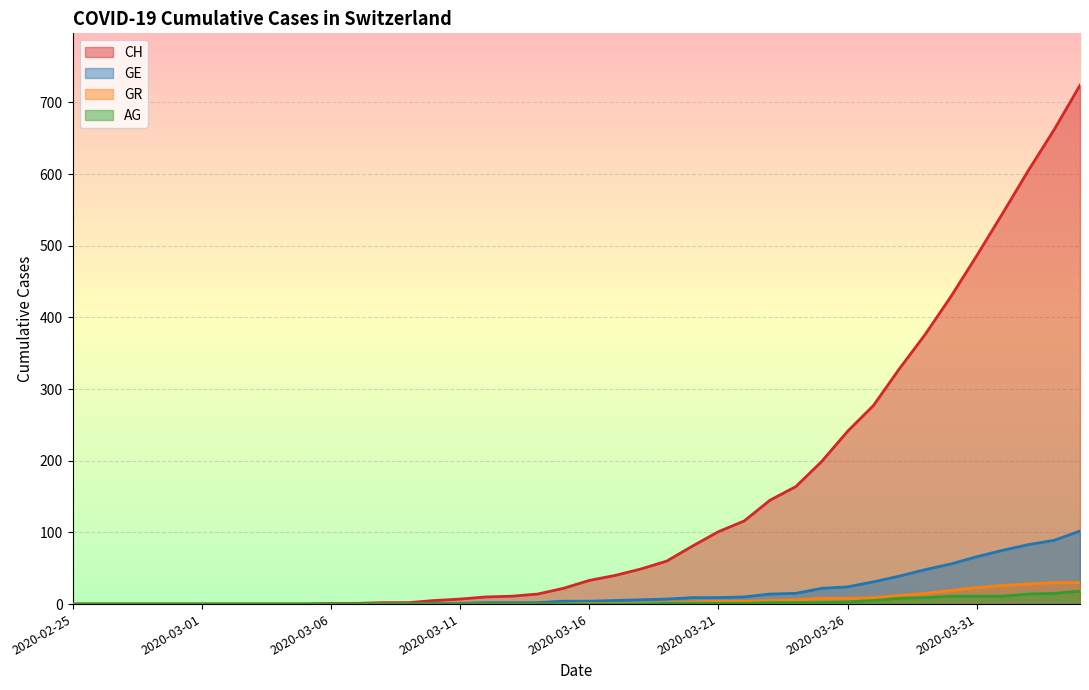

Reading right to left, extract all data points from this chart.

CH: 724	662	605	545	486	429	376	328	277	241	199	164	145	116	101	81	60	49	40	33	22	14	11	10	7	5	2	2	1	1	0	0	0	0	0	0	0	0	0	0
GE: 102	89	83	75	66	56	48	39	31	24	22	15	14	10	9	9	7	6	5	4	4	2	2	2	1	1	0	0	0	0	0	0	0	0	0	0	0	0	0	0
AG: 18	15	14	11	11	11	9	8	5	3	2	2	2	1	1	1	1	0	0	0	0	0	0	0	0	0	0	0	0	0	0	0	0	0	0	0	0	0	0	0
GR: 30	30	28	26	23	19	15	12	9	8	8	6	5	4	4	3	2	1	1	1	0	0	0	0	0	0	0	0	0	0	0	0	0	0	0	0	0	0	0	0